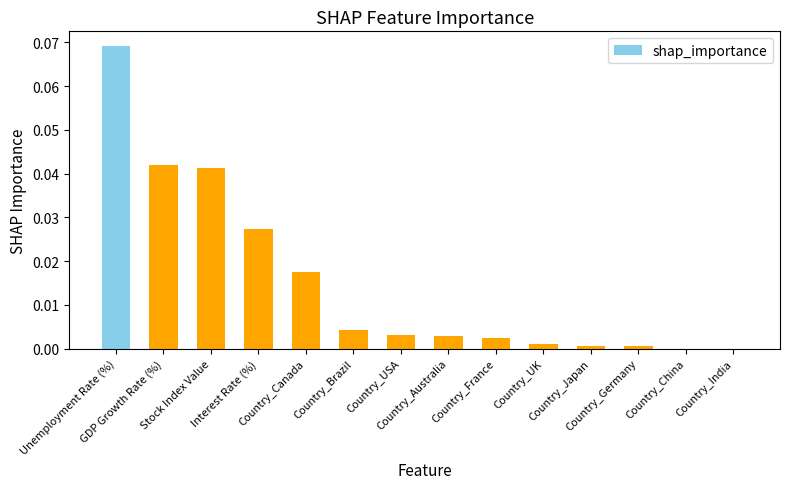

List the labels in order of value, largest first.

Unemployment Rate (%), GDP Growth Rate (%), Stock Index Value, Interest Rate (%), Country_Canada, Country_Brazil, Country_USA, Country_Australia, Country_France, Country_UK, Country_Japan, Country_Germany, Country_China, Country_India